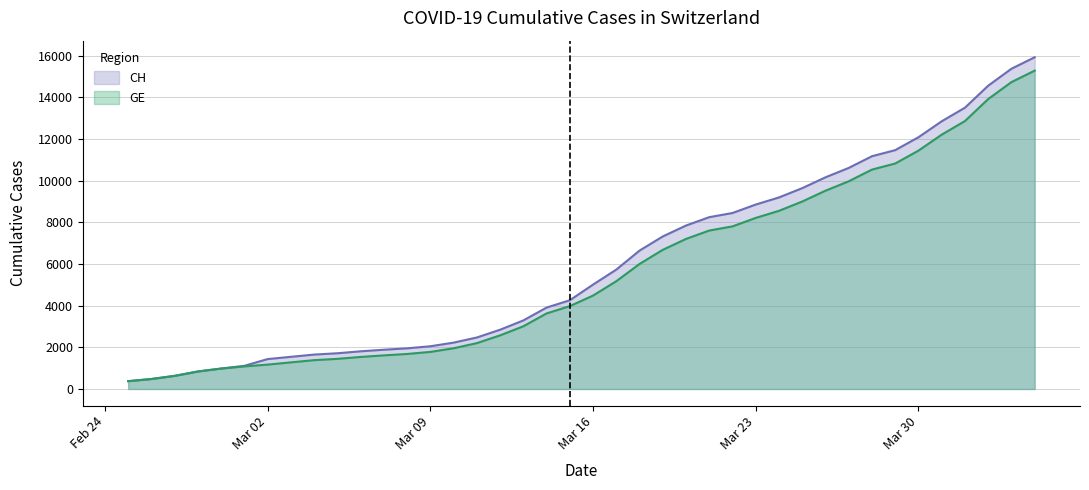

Which series has the largest range (max minus min)?

CH